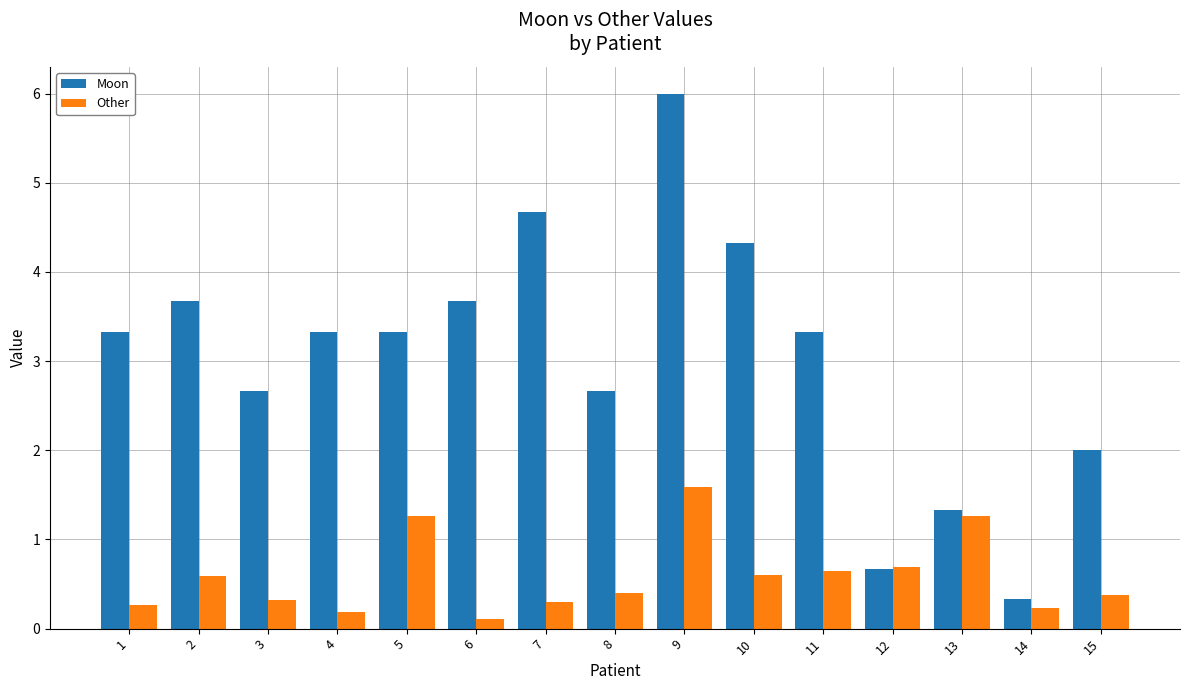

Which series has the widest spread of values?

Moon